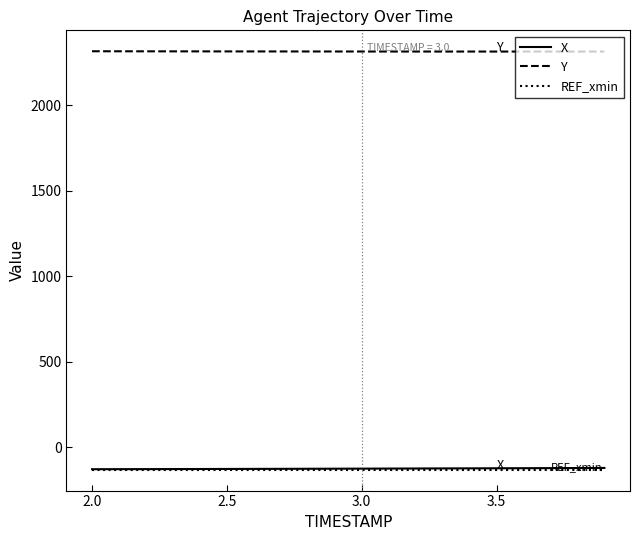

Which series has the largest total across all categories?

Y